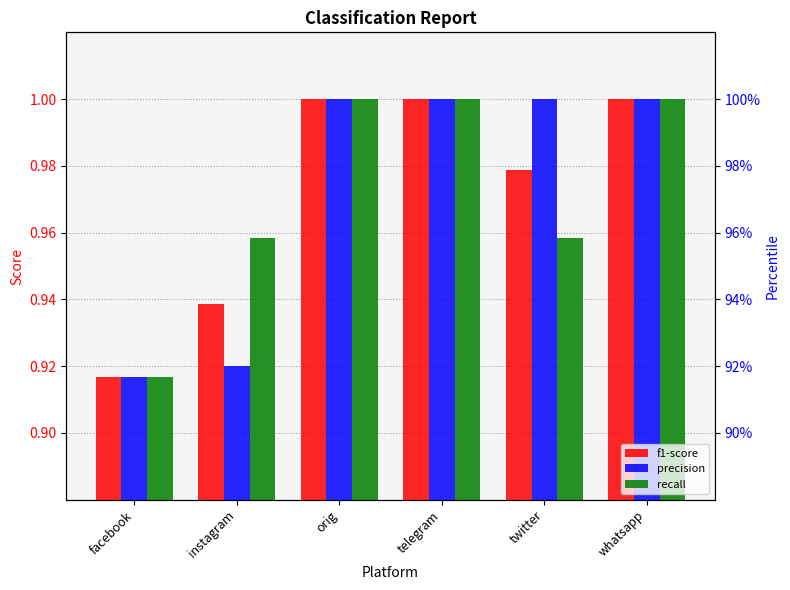

Which series changed the most between facebook and instagram?

recall